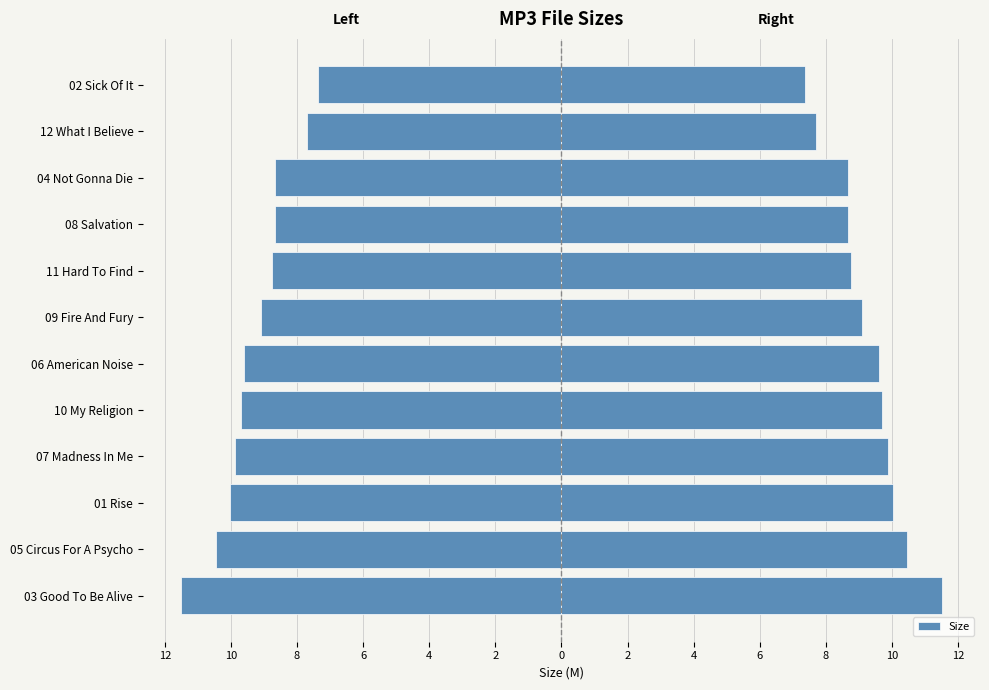

Count the number of values greater than -9.

5